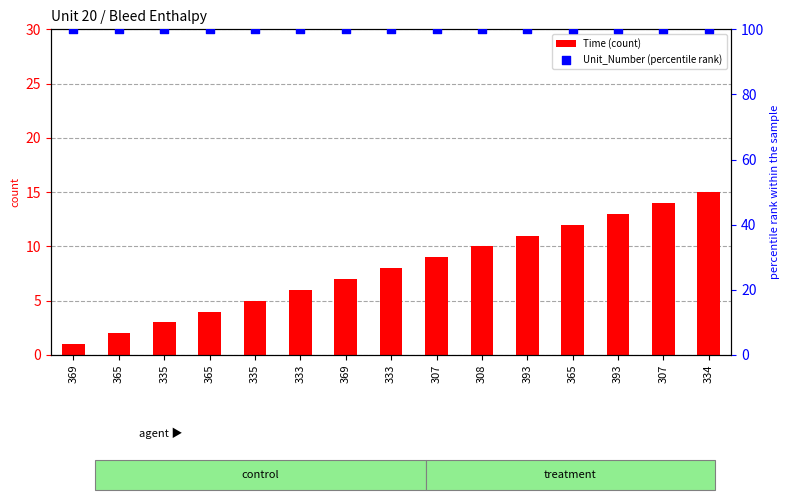

At how many categories does at least one series exceed 7?

15